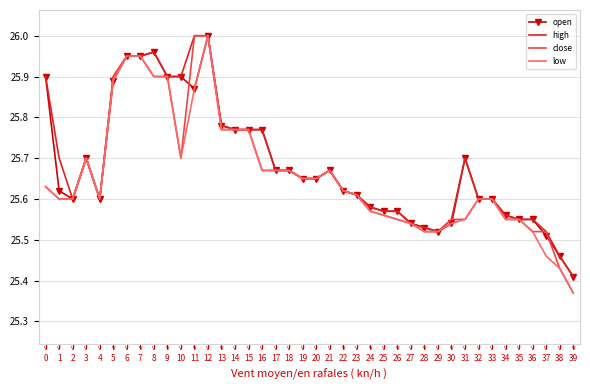

Where is close nearest to the value 25?

39